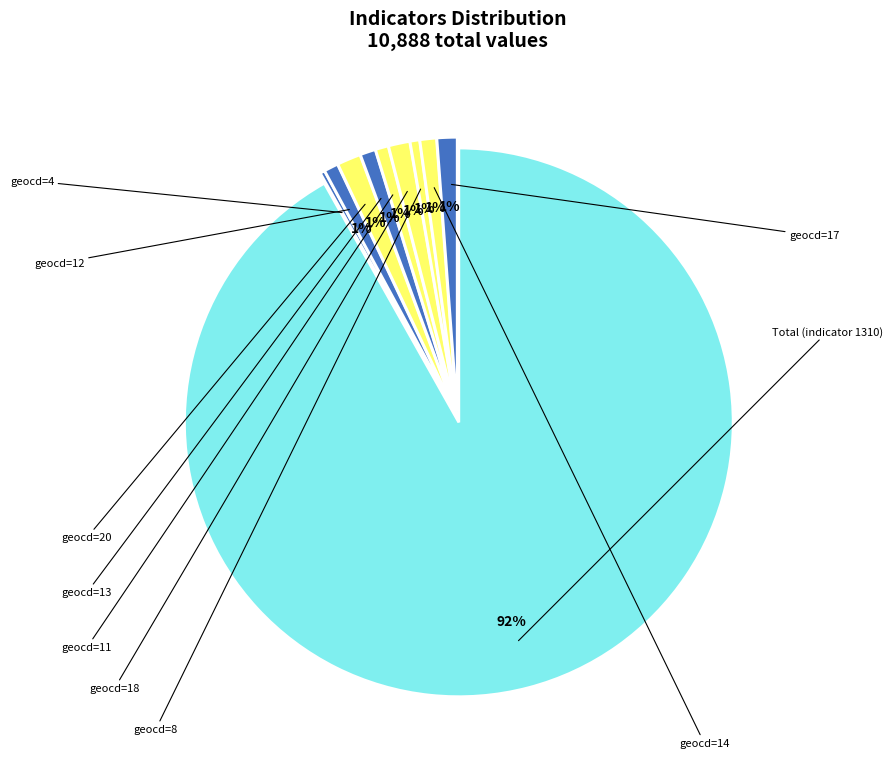

What is the majority slice?

geocd=1310 (Total)